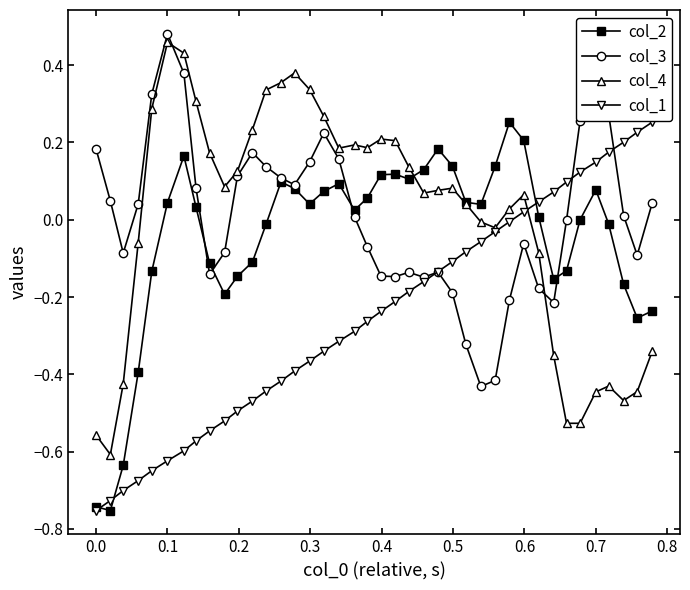

Which series has the largest range (max minus min)?

col_4